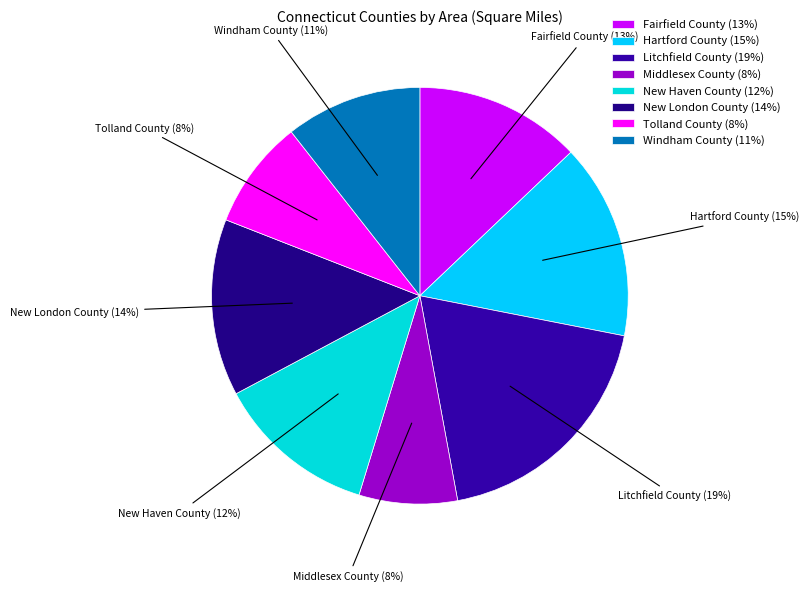

The Litchfield County slice represents 19% of the pie. True or false?

True